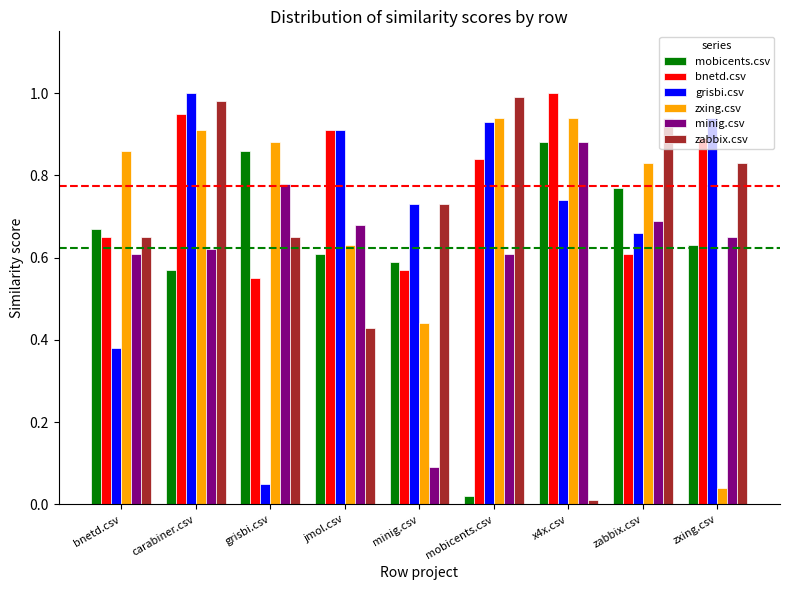

How many bars are there in each group?

6